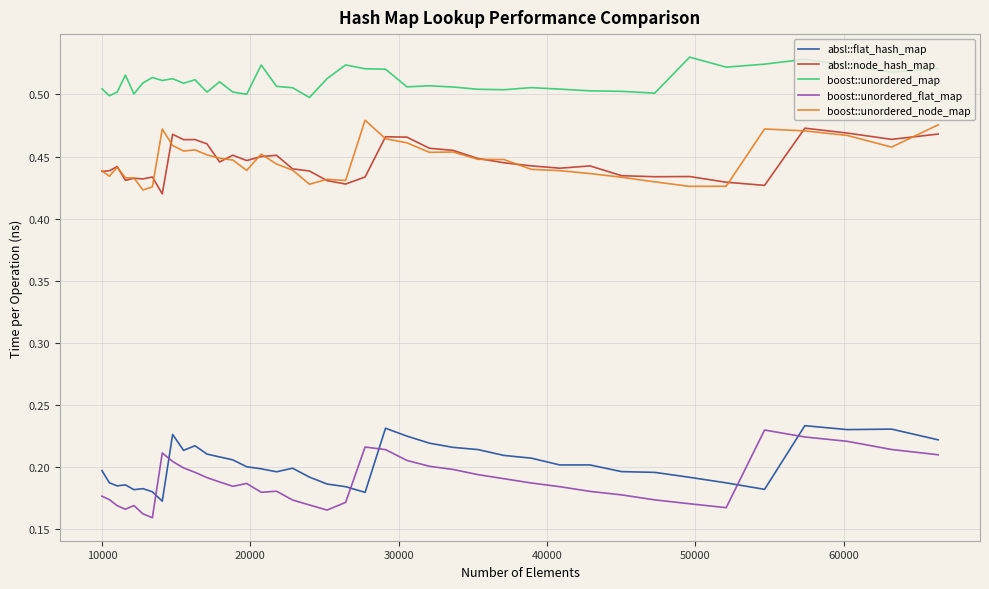

True or false: absl::node_hash_map and boost::unordered_flat_map cross at least once.

False